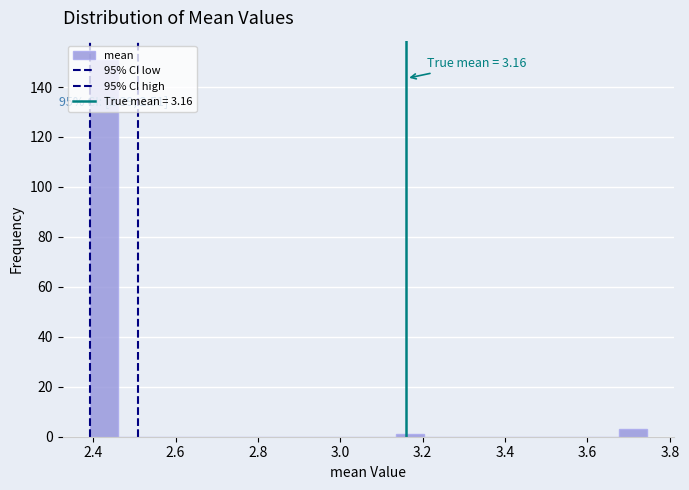

Around what value on the x-axis is the tallest bar? Give the approximate position of its centre, as read against the axis.

2.42